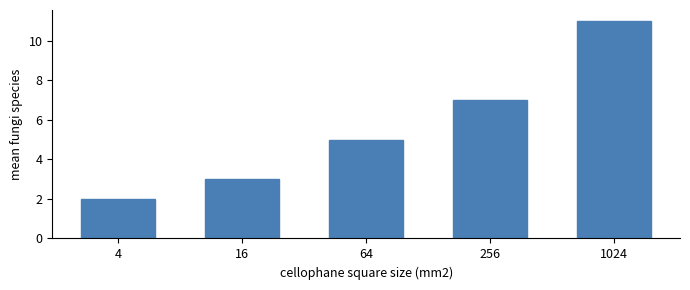

Read the value at 64.

5